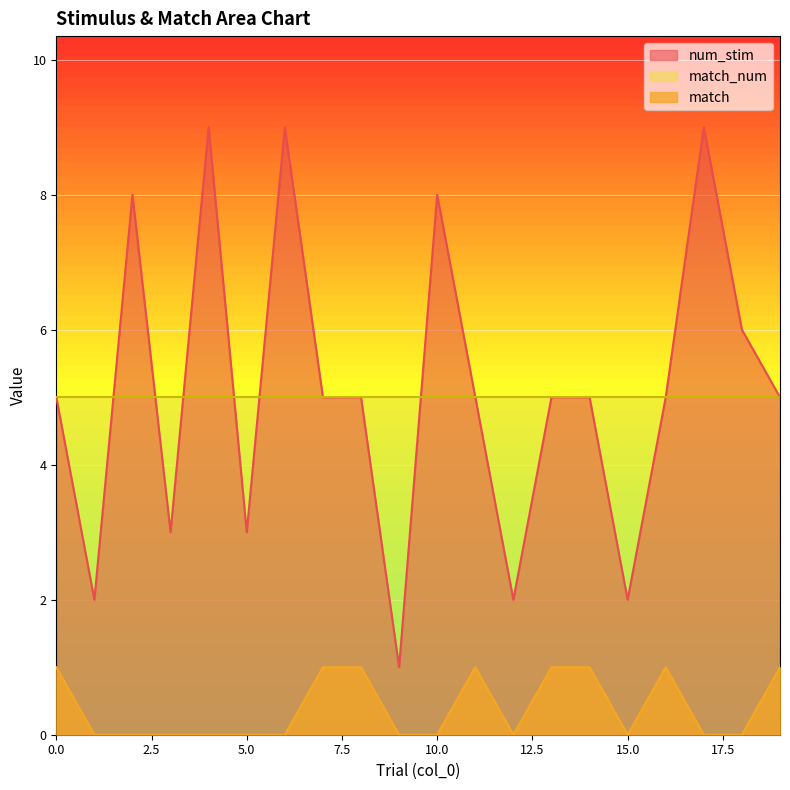

True or false: match and num_stim intersect in this chart.

False